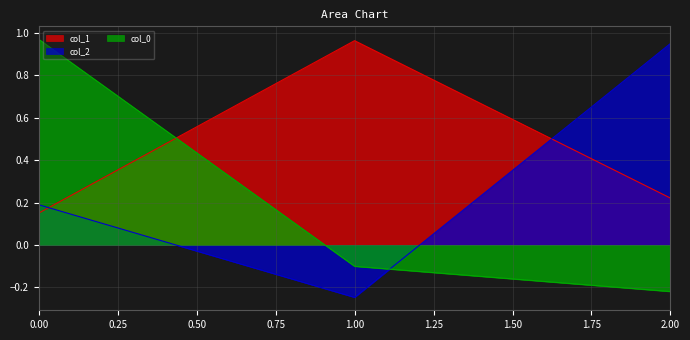

Which category has the highest value in the col_1 series?

1.00